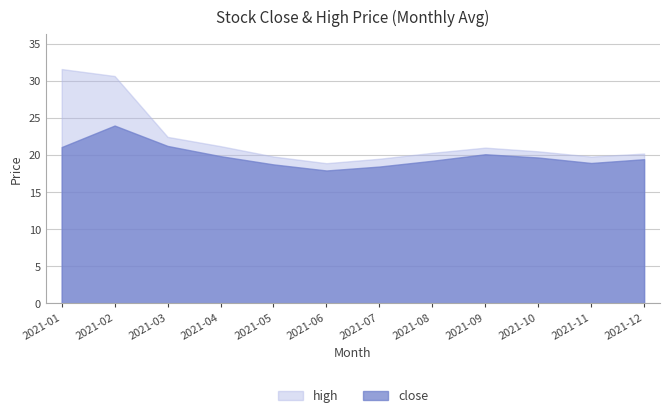

Which has a higher value, 2021-03 or 2021-08?

2021-03